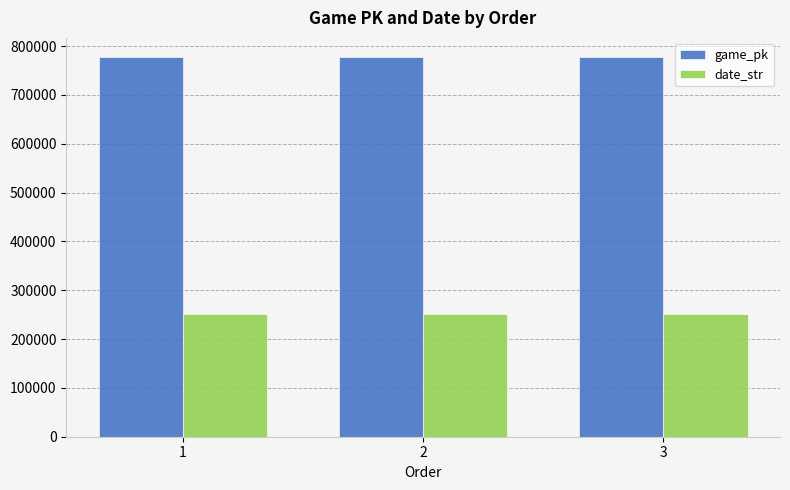

At 1, list the series in order from largest to smallest.

game_pk, date_str